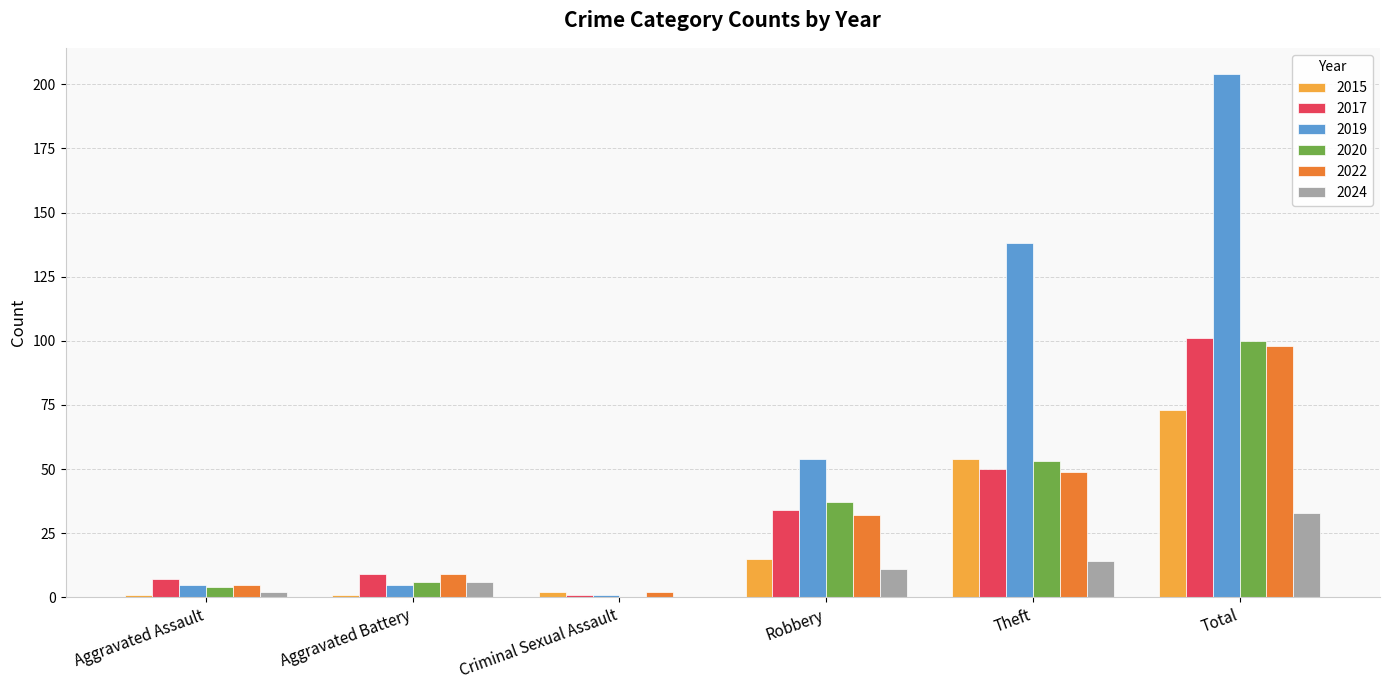

At which category is the sum across all series the highest?

Total